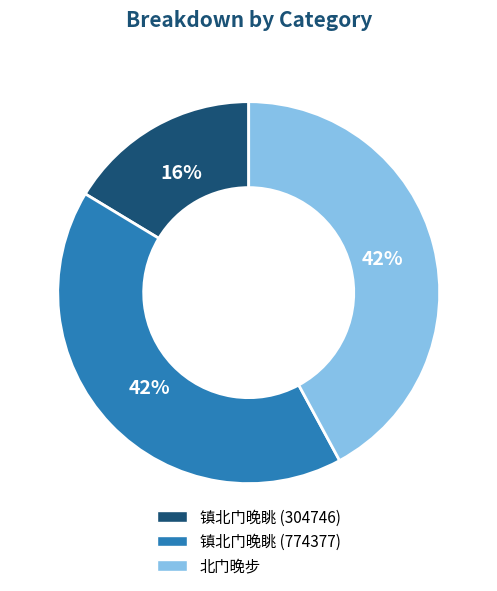

Which has a higher value, 镇北门晚眺 (304746) or 镇北门晚眺 (774377)?

镇北门晚眺 (774377)